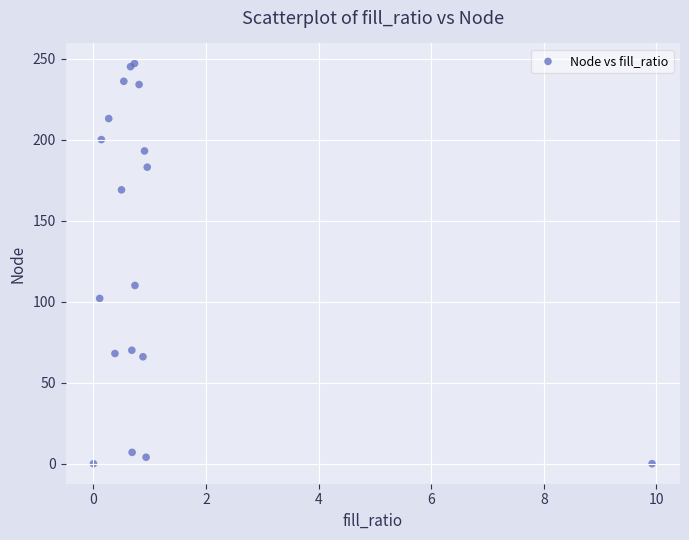

What Y value in the scatter plot is closest to 123?

110